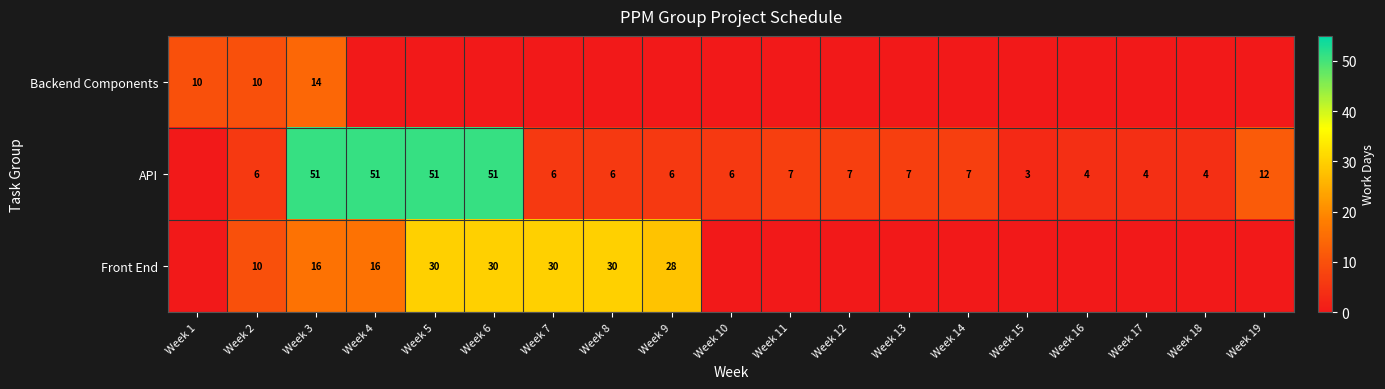

Is the value of API at Week 10 greater than the value of Front End at Week 4?

No